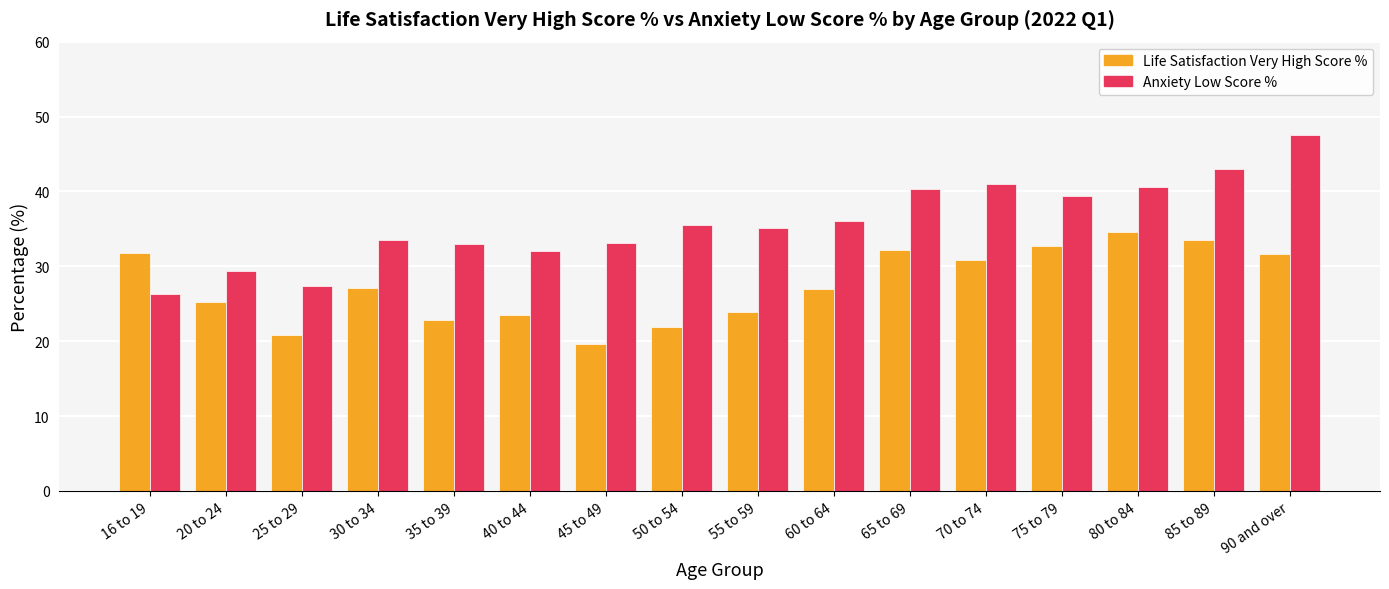

What is the spread (max minus min) of values at 65 to 69?

8.1